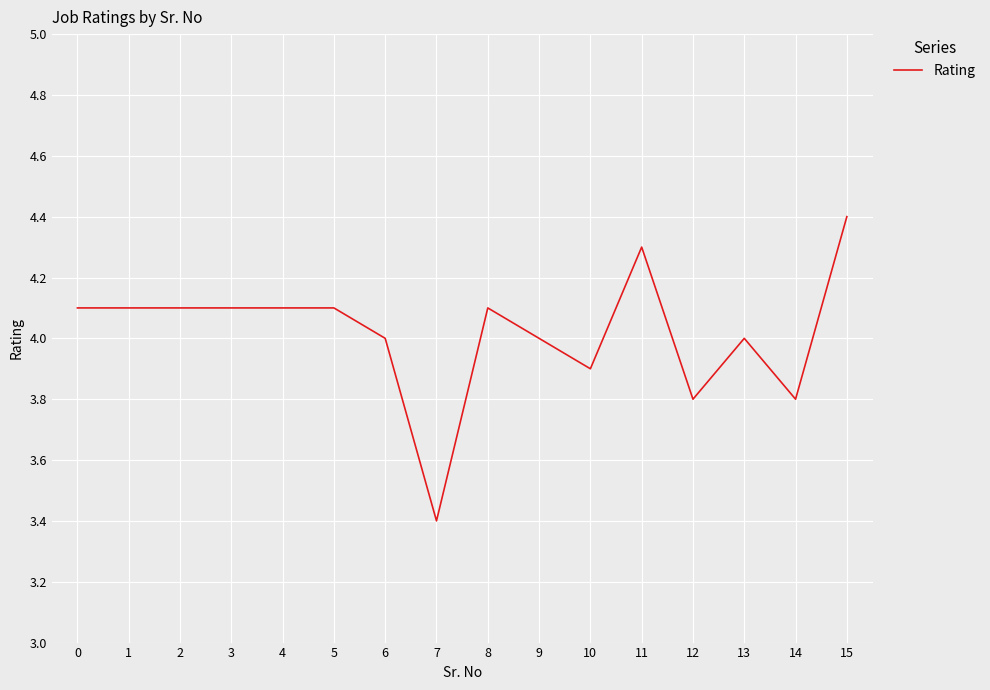

Which label corresponds to the largest value in the chart?

15